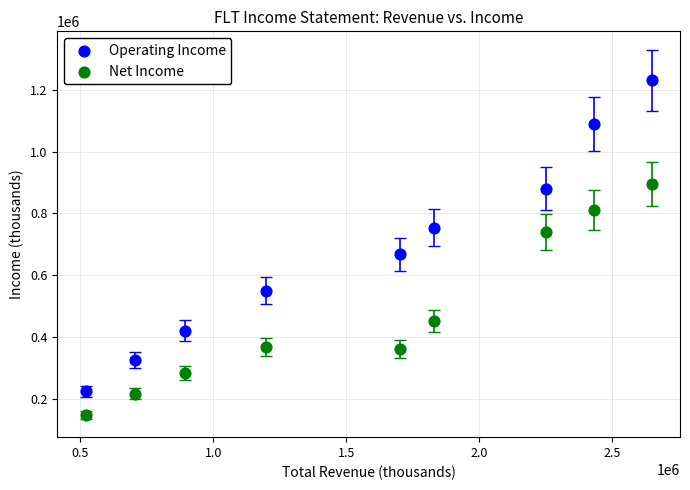

Which series contains the highest Y value?

Operating Income